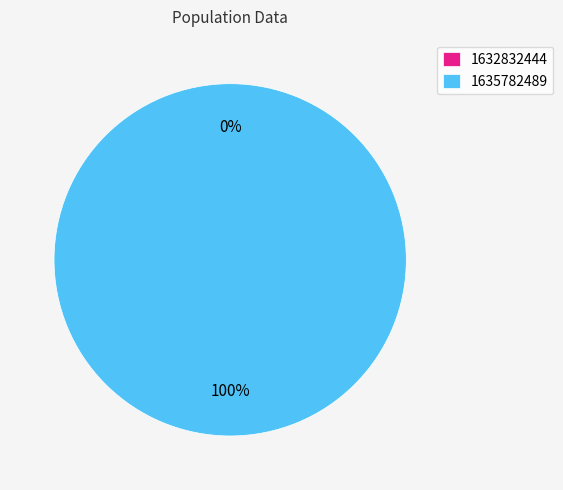

Which slice is the smallest?

1632832444